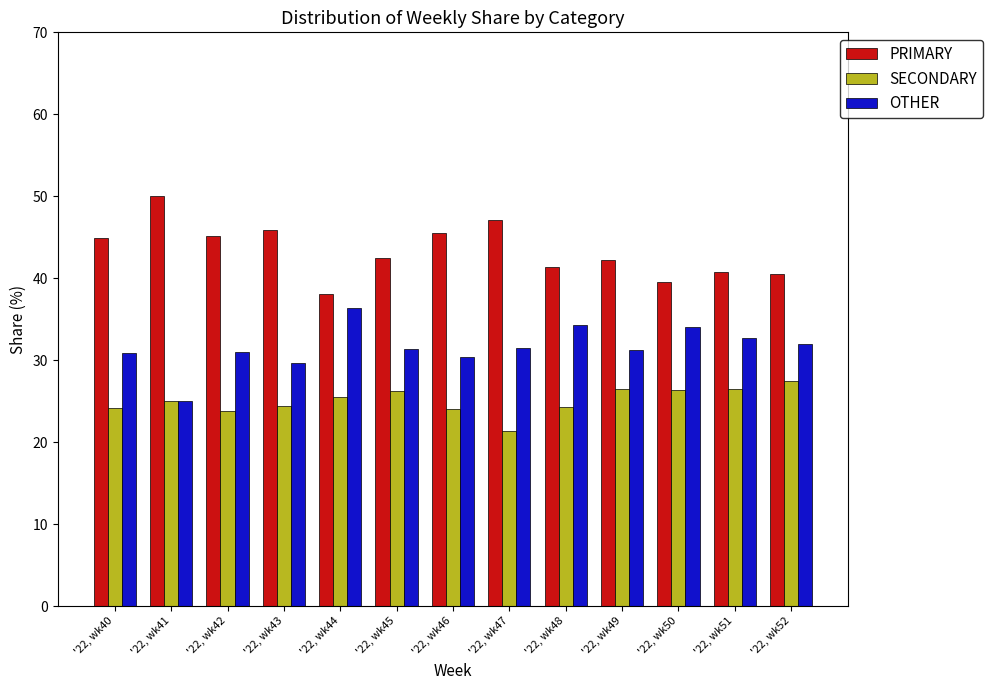

Rank the series at '22, wk46 from highest to lowest value.

PRIMARY, OTHER, SECONDARY